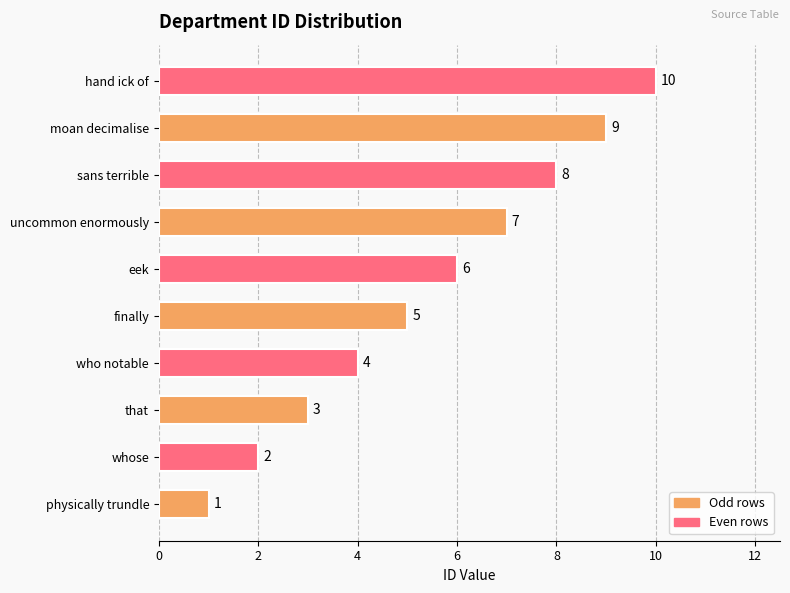

Which has a higher value, hand ick of or sans terrible?

hand ick of